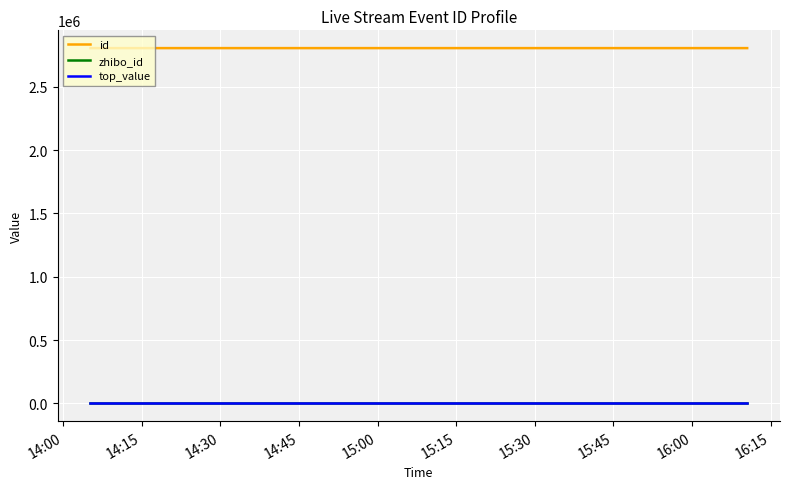

Which series has the largest total across all categories?

id